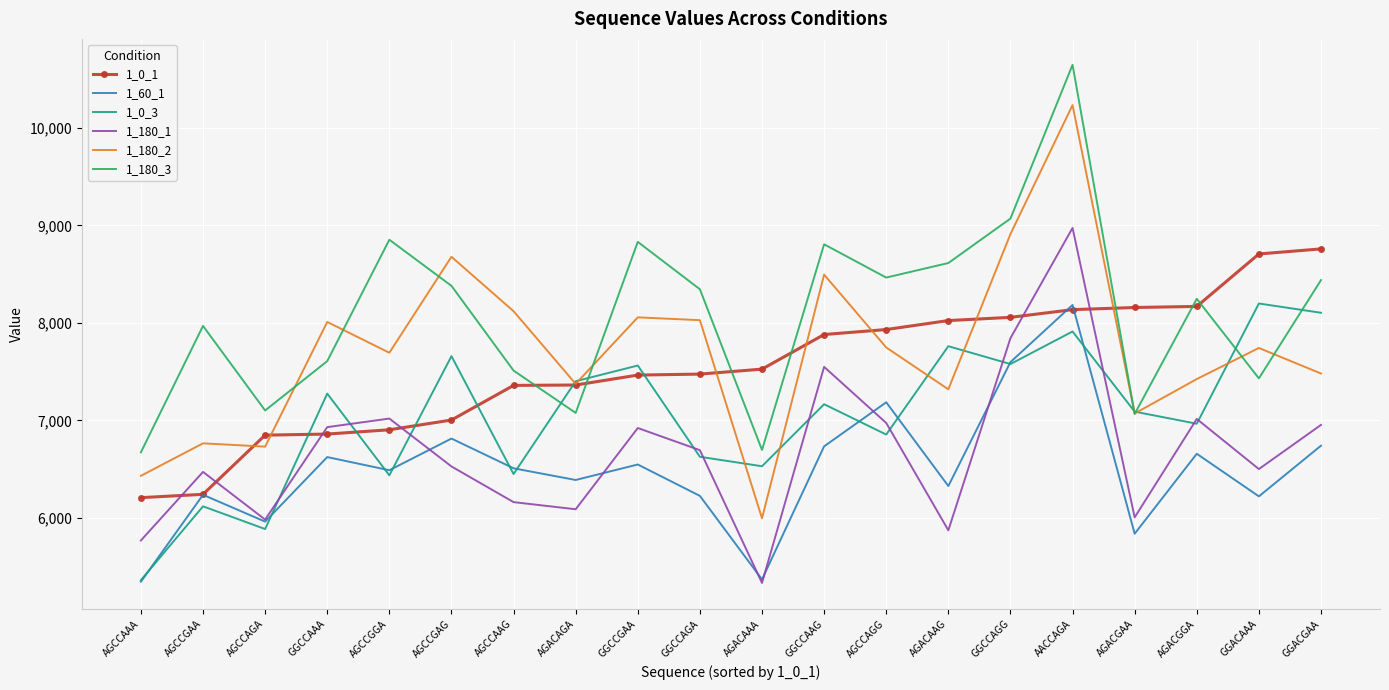

Which series has the largest total across all categories?

1_180_3